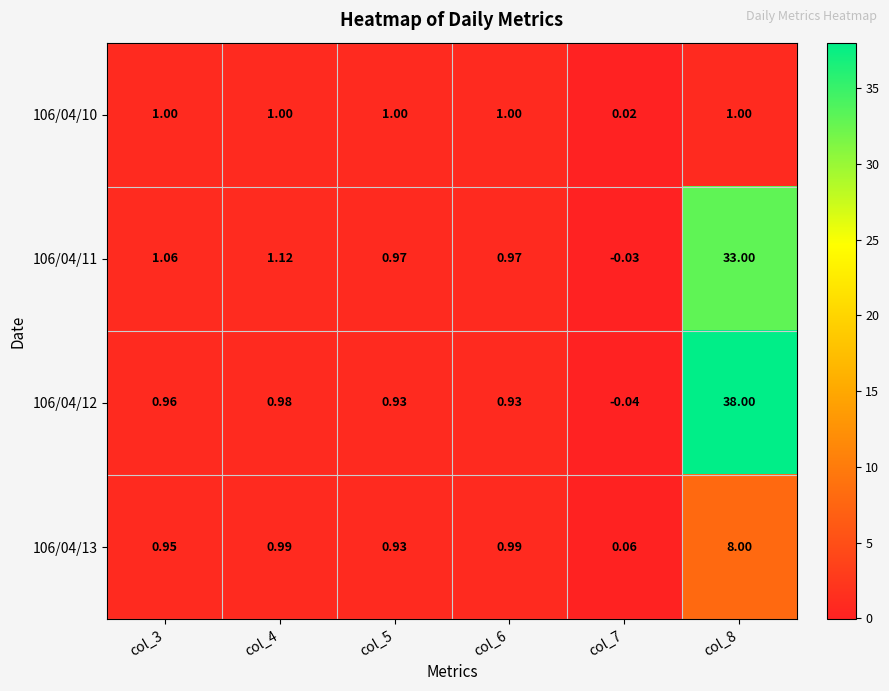

Is the value of 106/04/10 at col_7 greater than the value of 106/04/13 at col_3?

No